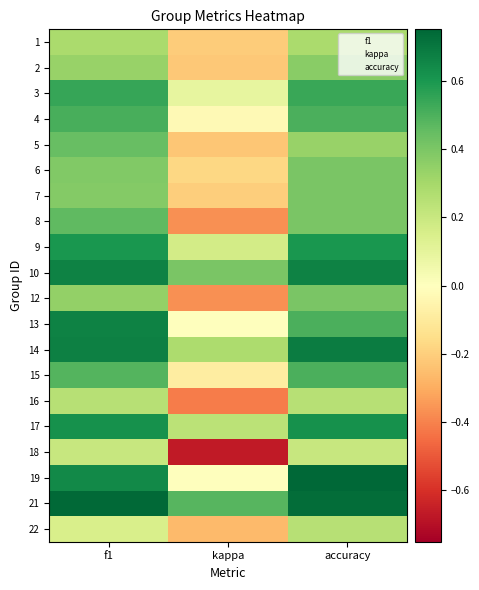

What is the sum of the 3 values at kappa and accuracy?

0.6